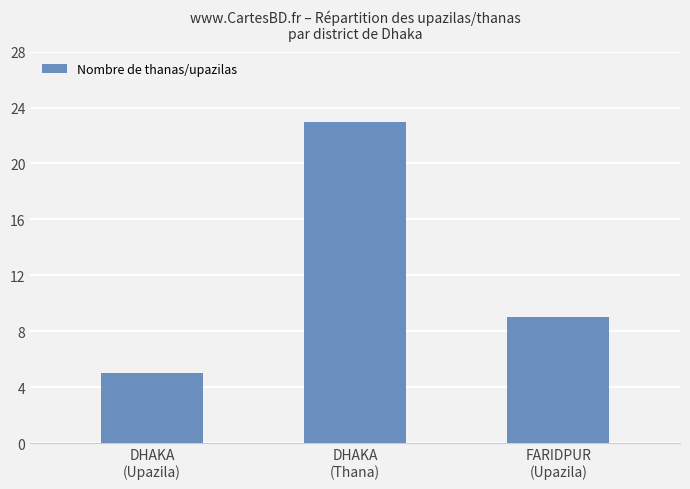

What is the value of the 2nd bar from the left?

23